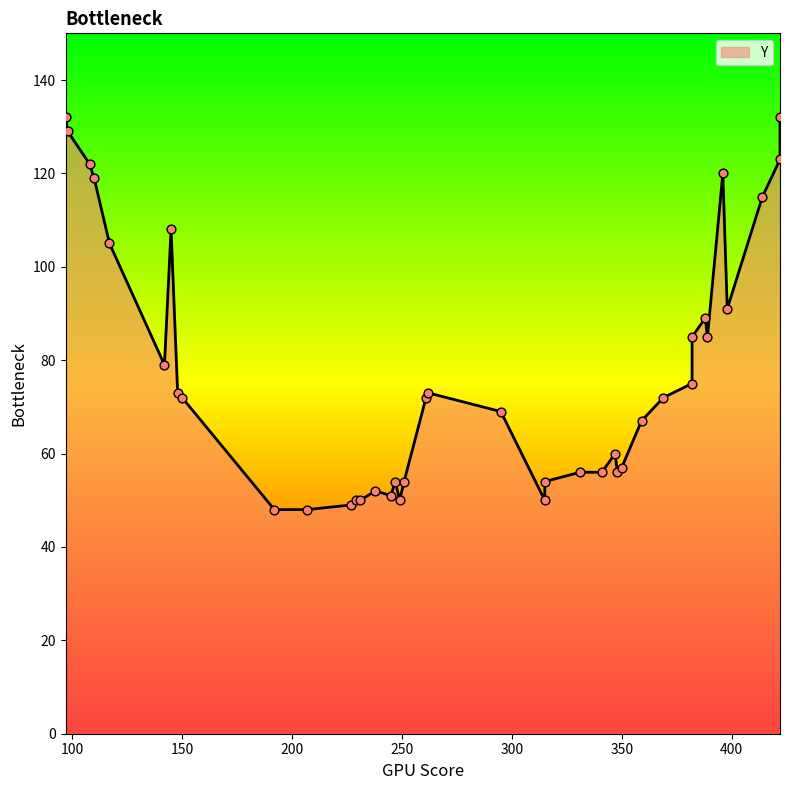

What is the ratio of the value at 359 to the value at 315?

1.2